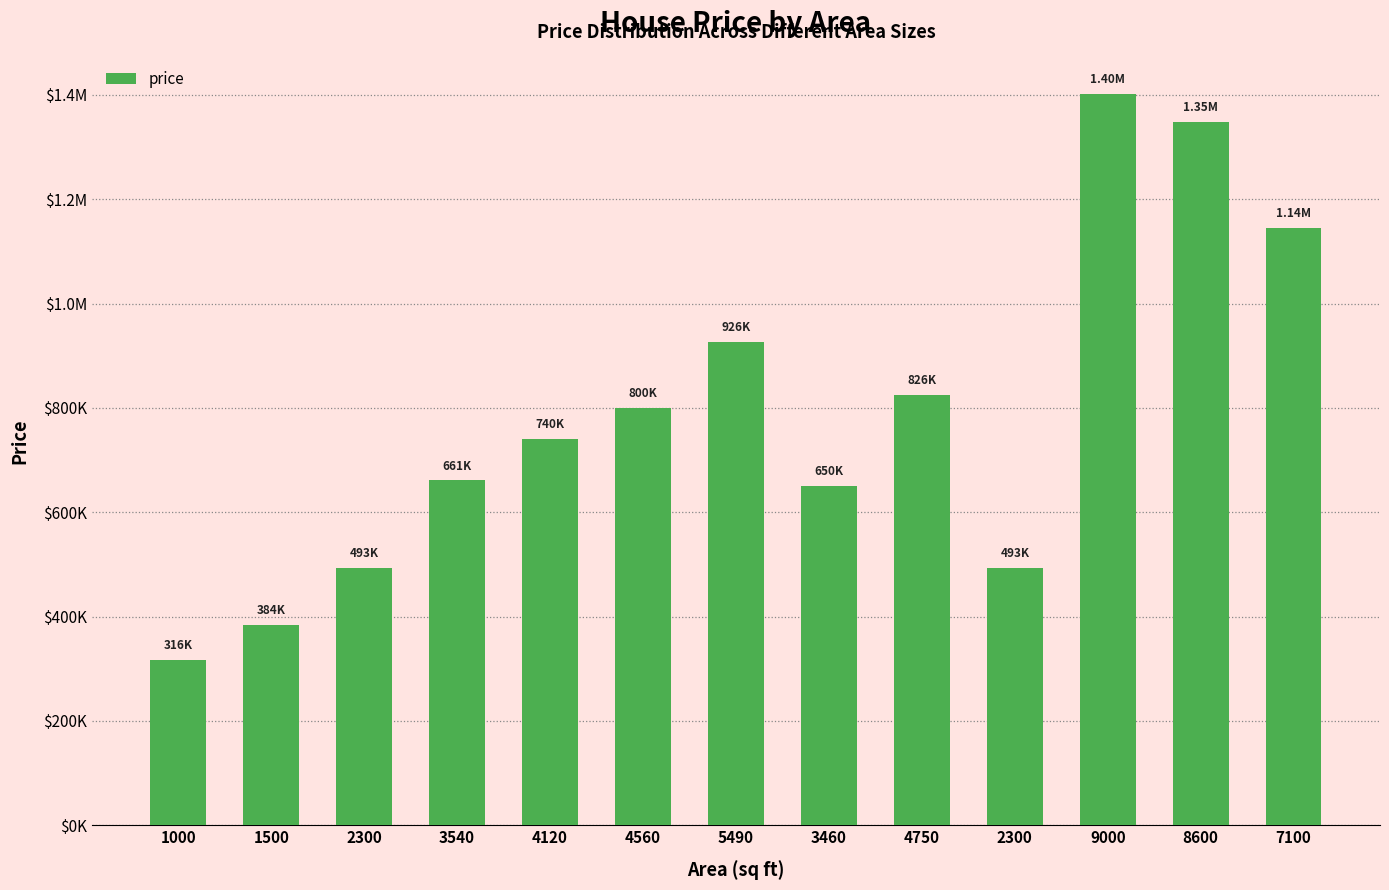

Does the chart contain any negative values?

No